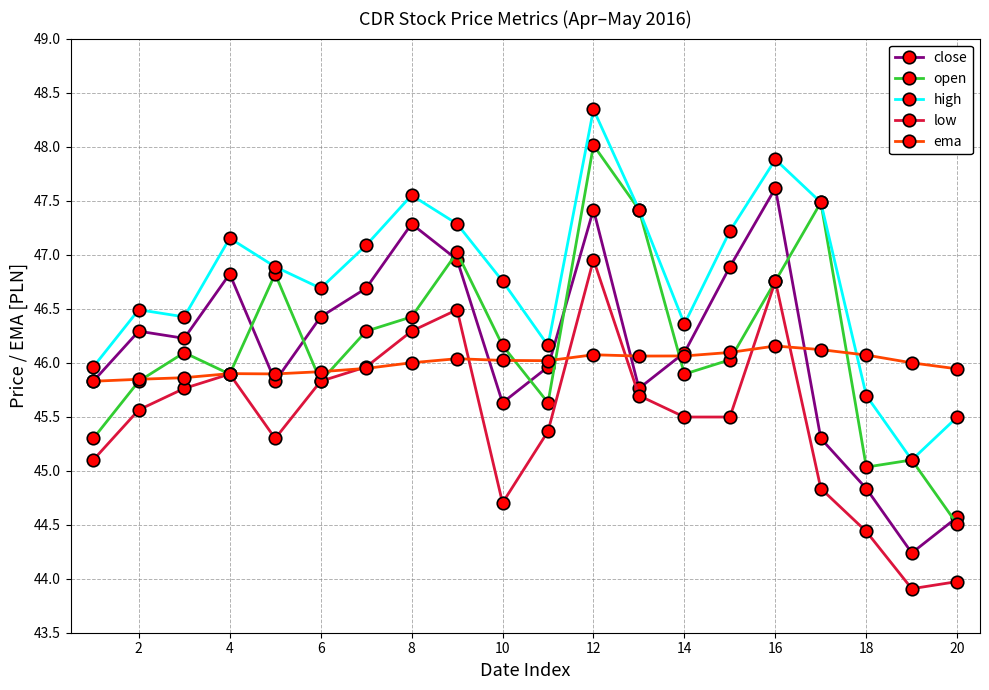

What is the smallest value displayed?

43.9